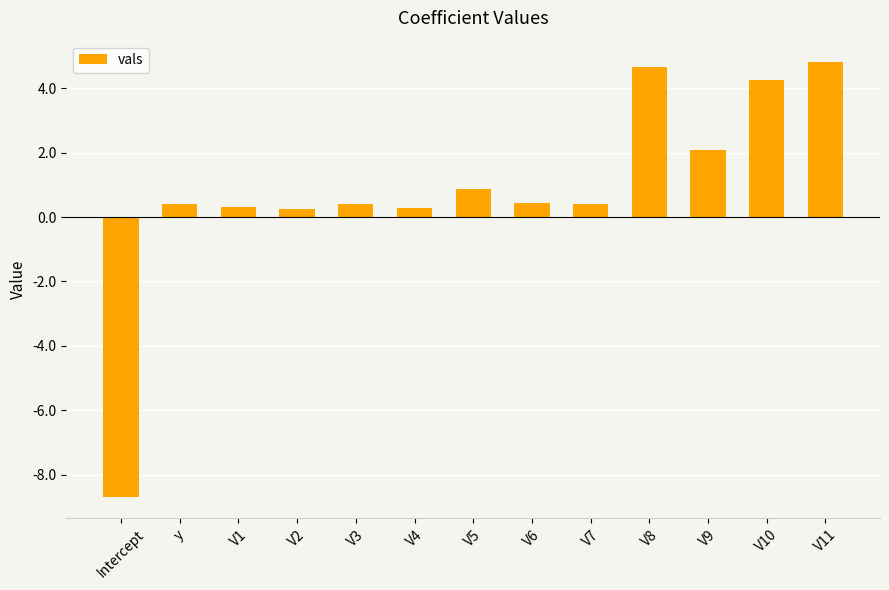

Which has a higher value, V10 or V5?

V10